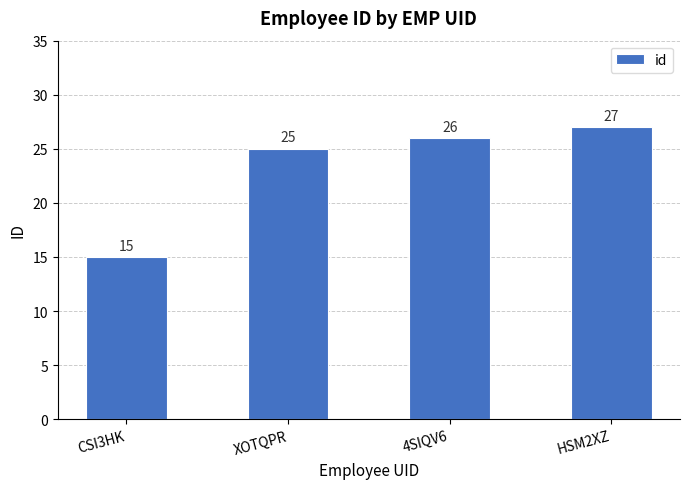

What is the average value?

23